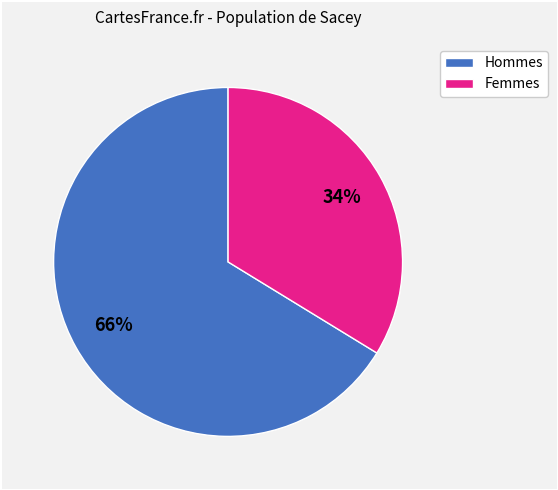

To the nearest percent, what is the average slice percentage?

50%